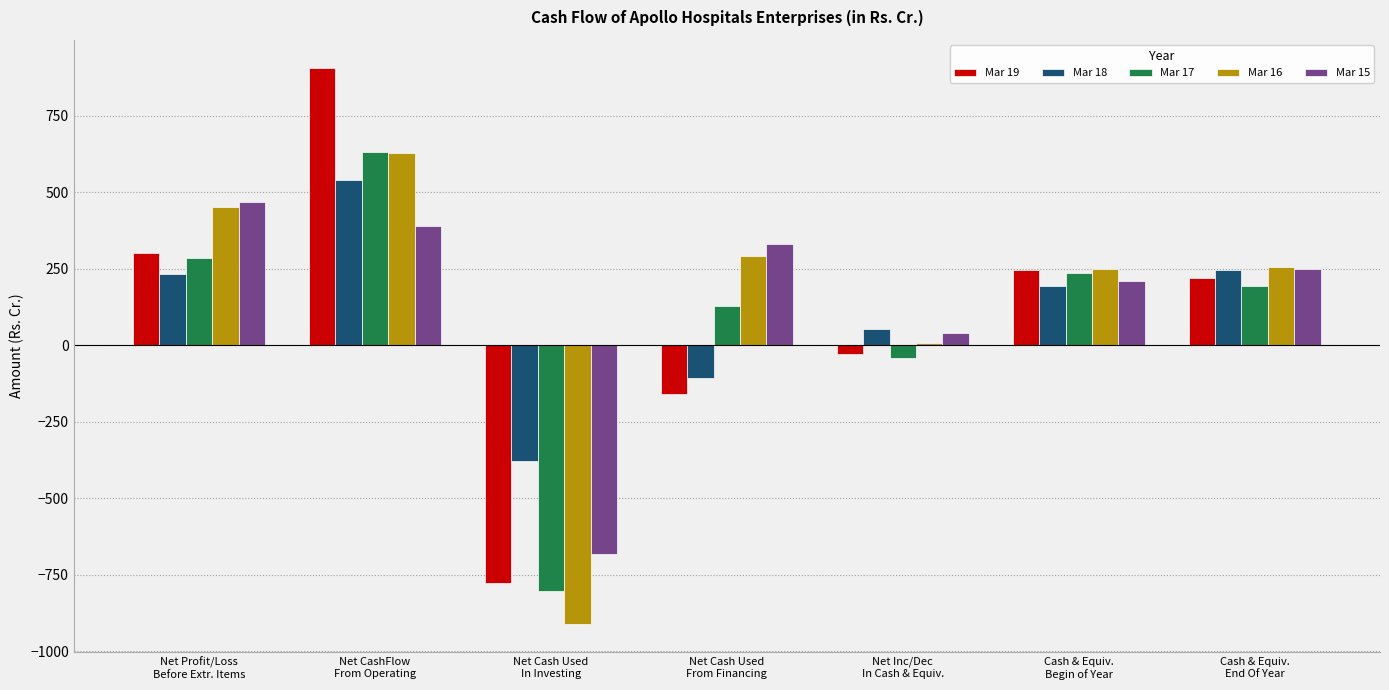

How many bars are there in total?

35